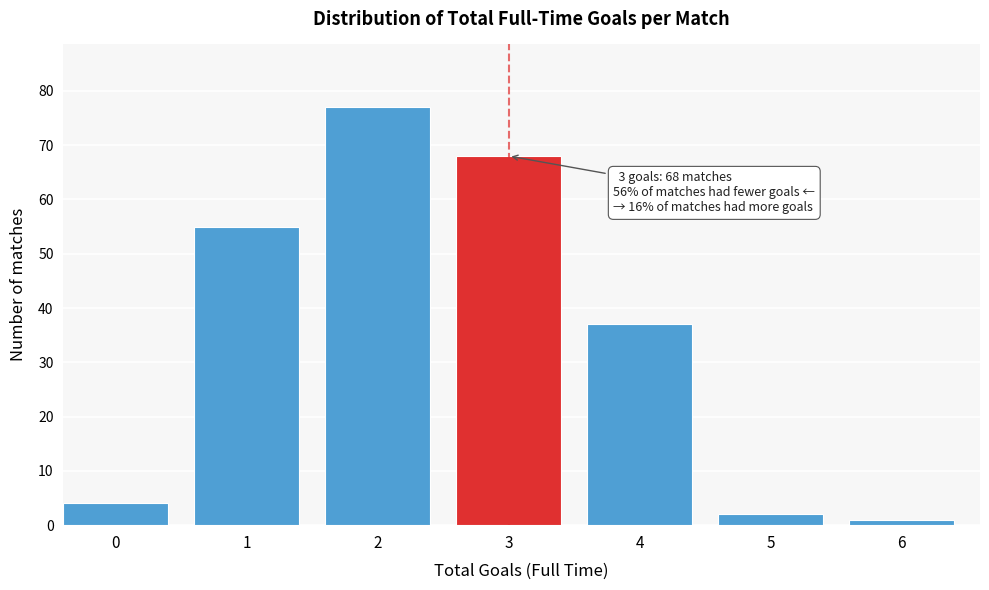

Reading left to right, transcribe all the data shown in this chart.

4	55	77	68	37	2	1